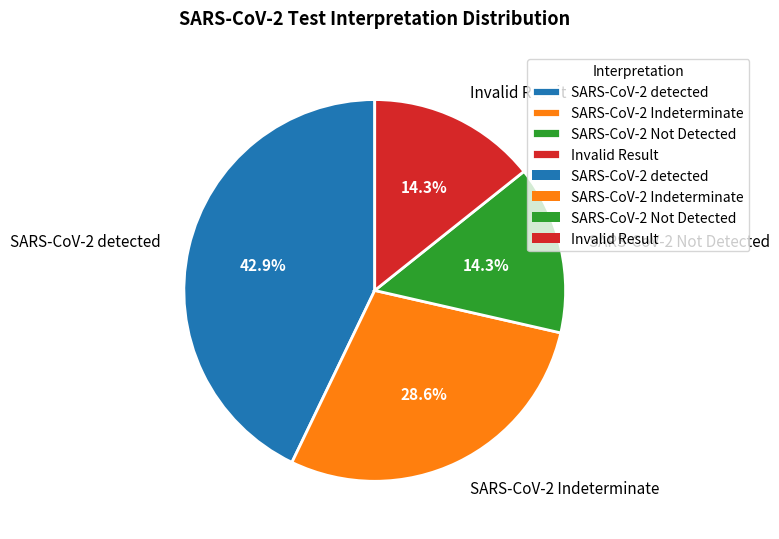

Is it true that SARS-CoV-2 Indeterminate is 29% of the pie?

True